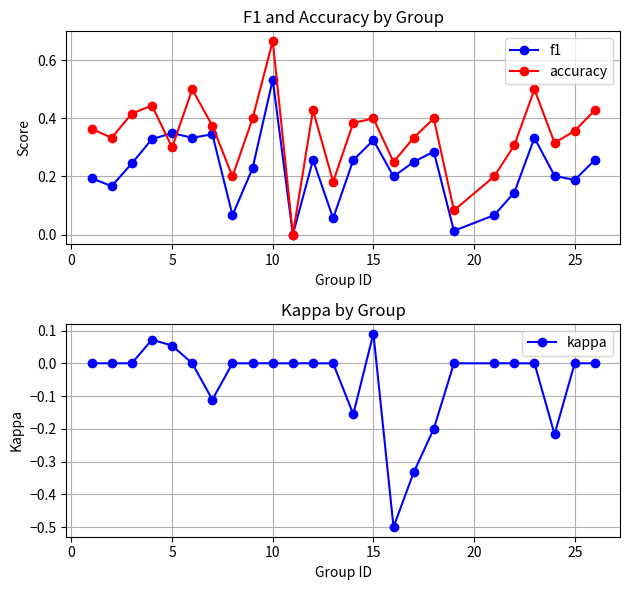

Is this an area chart (filled region under the line)?

No